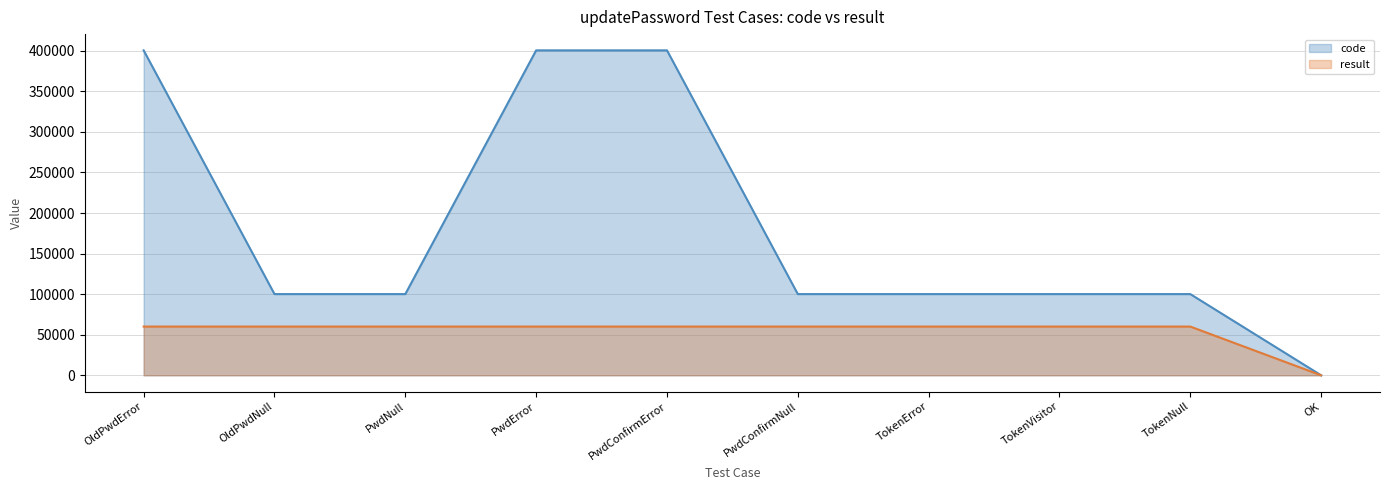

The code series shows 100103.0 at TokenVisitor. True or false?

True